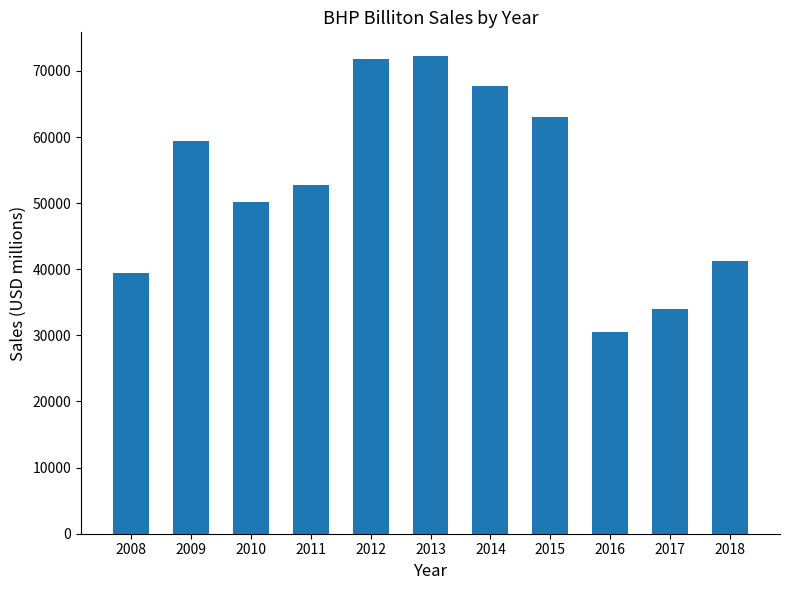

What is the value of the 6th bar from the left?

72226